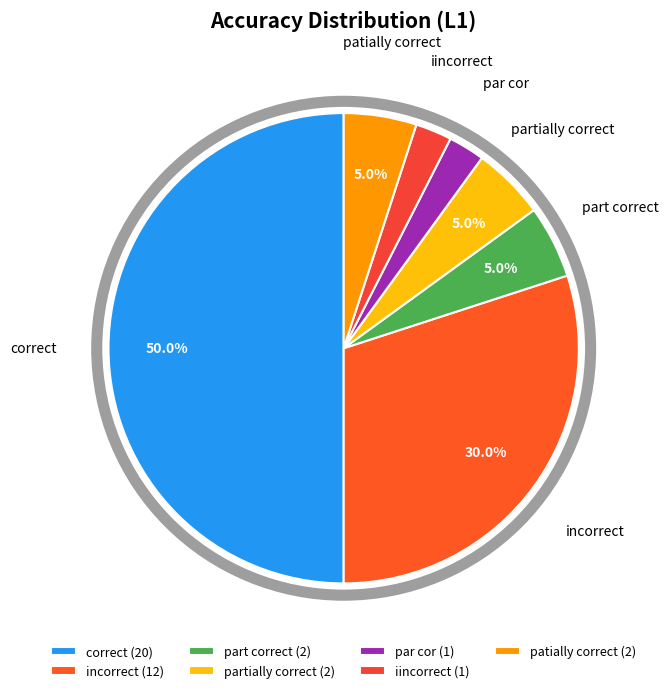

How many slices are in this pie chart?

7